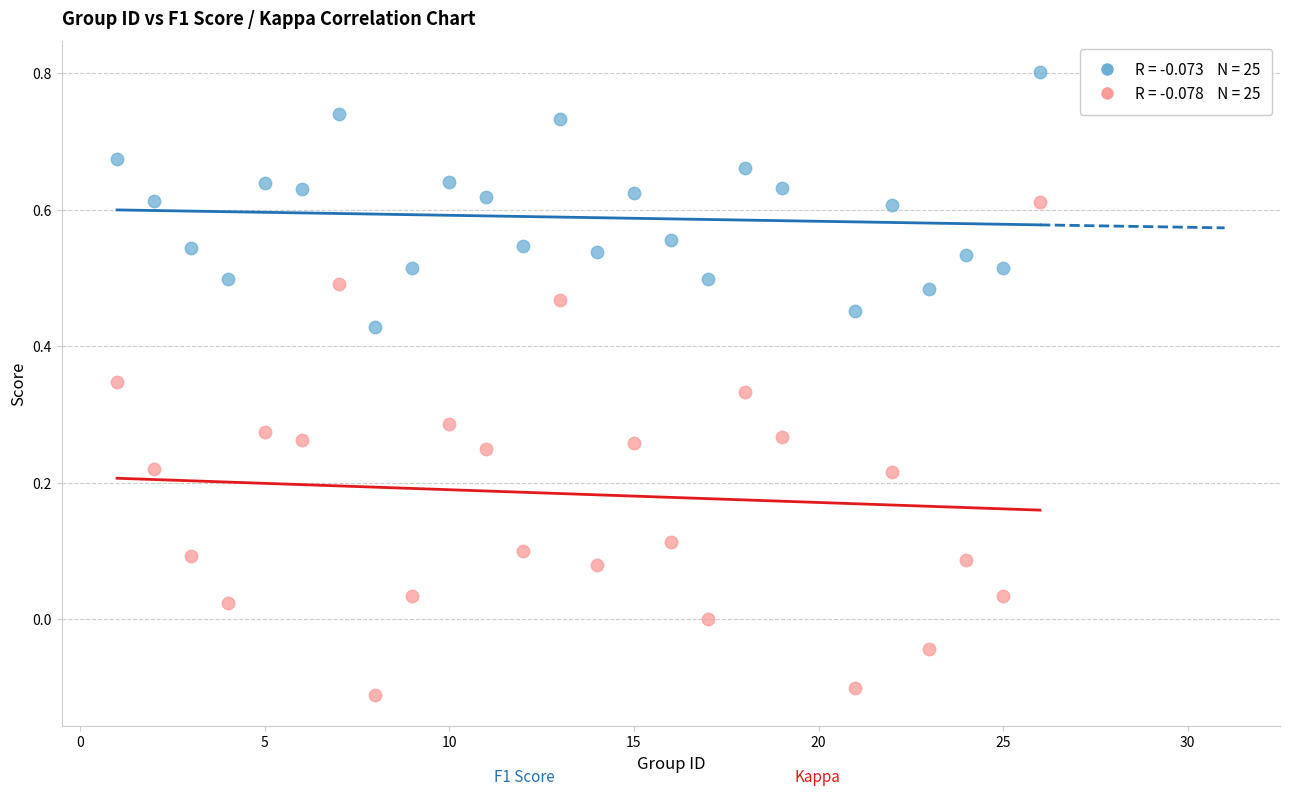

Across all data points, what is the range of X values (max minus min)?

25.0